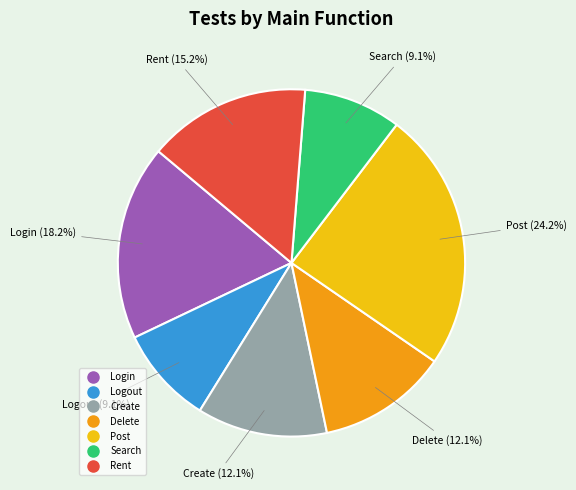

To the nearest percent, what percentage of the pie is Login?

18%